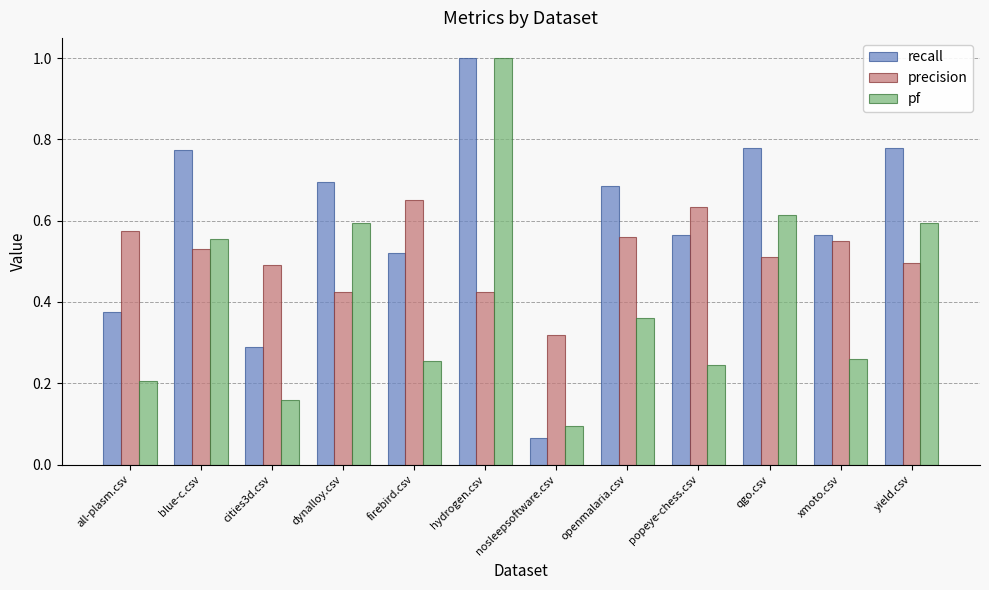

At which category does the chart reach its minimum across all series?

nosleepsoftware.csv